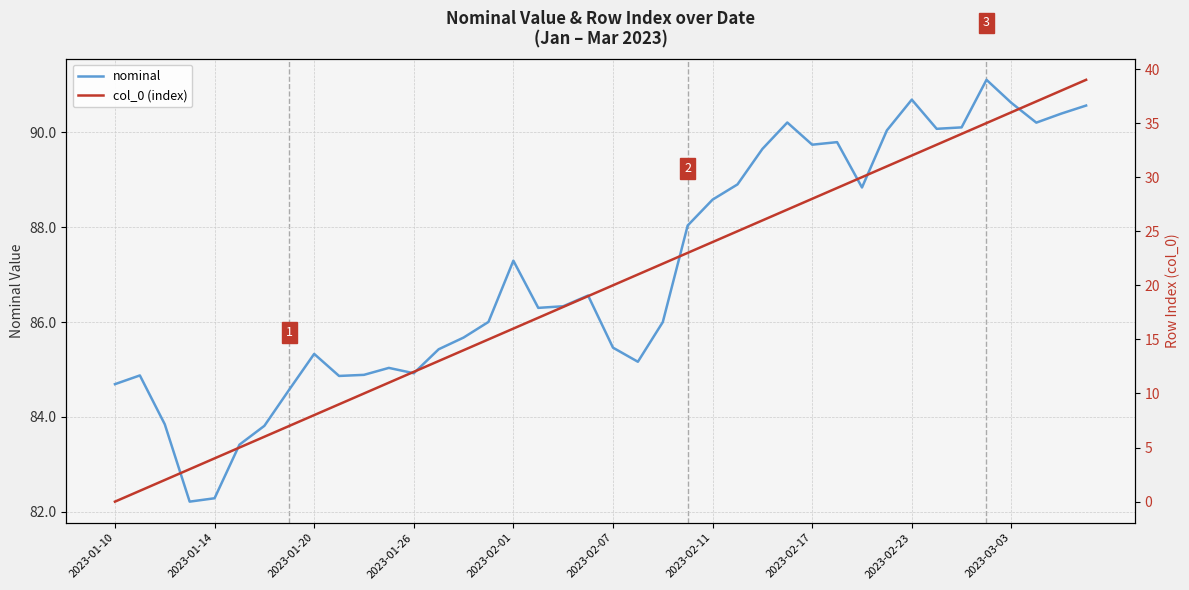

Which series has the largest total across all categories?

nominal